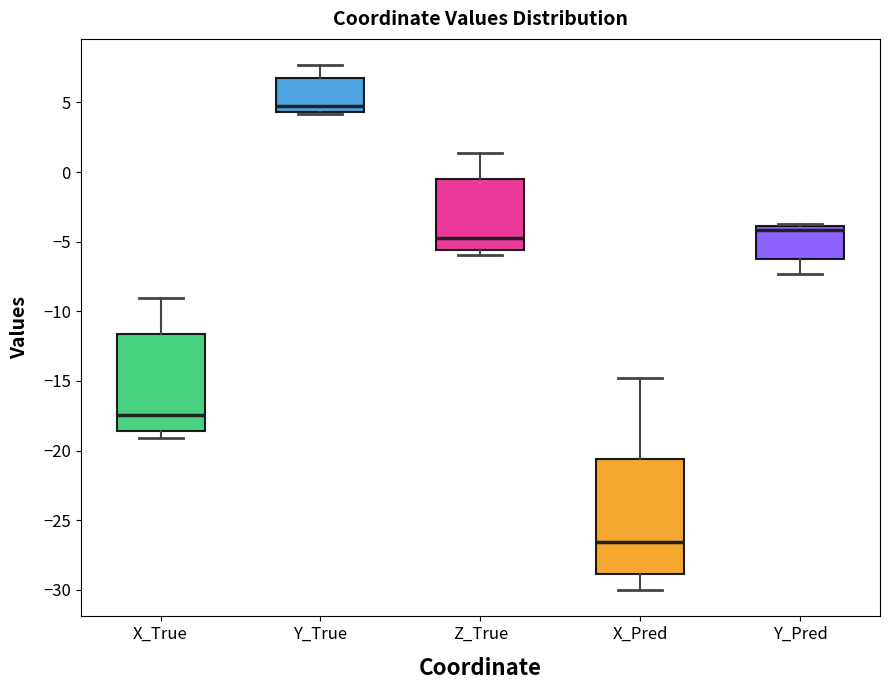

Comparing the boxes themselves (not the whiskers), which one is the tallest?

X_Pred